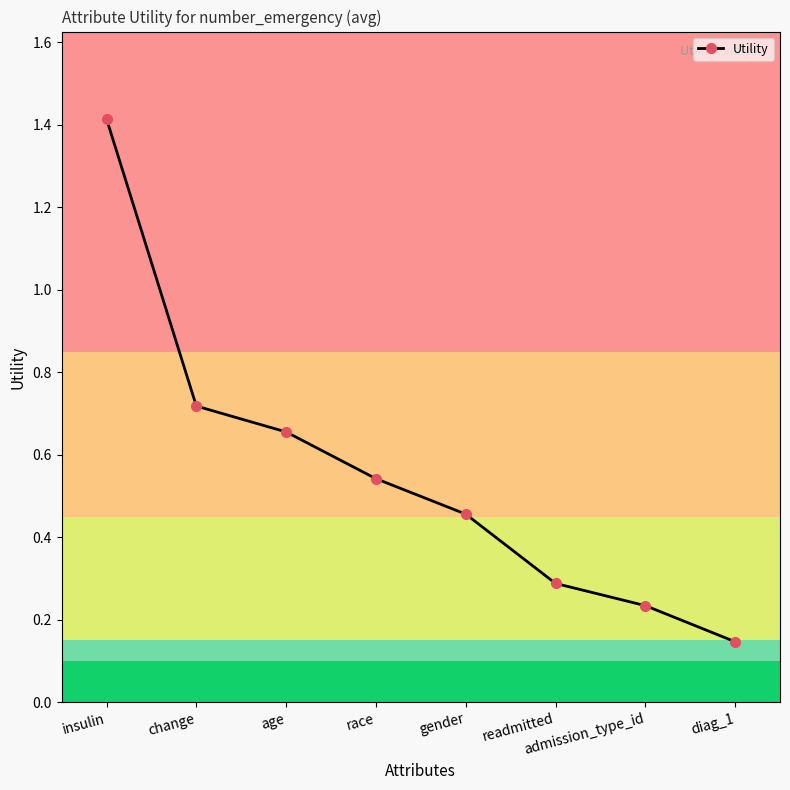

How many lines are shown in the chart?

1